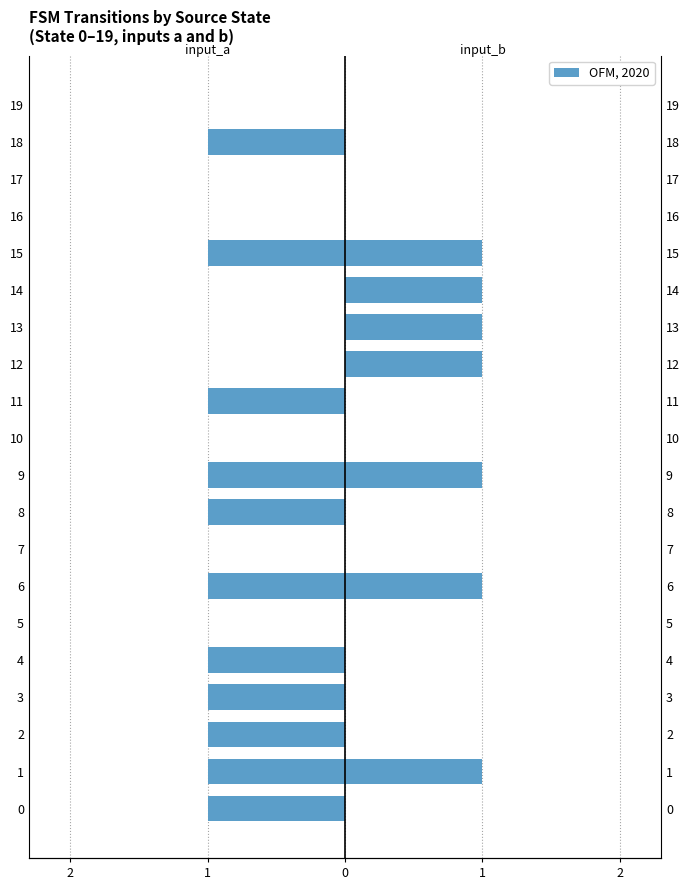

How many values in input_b are above zero?

7